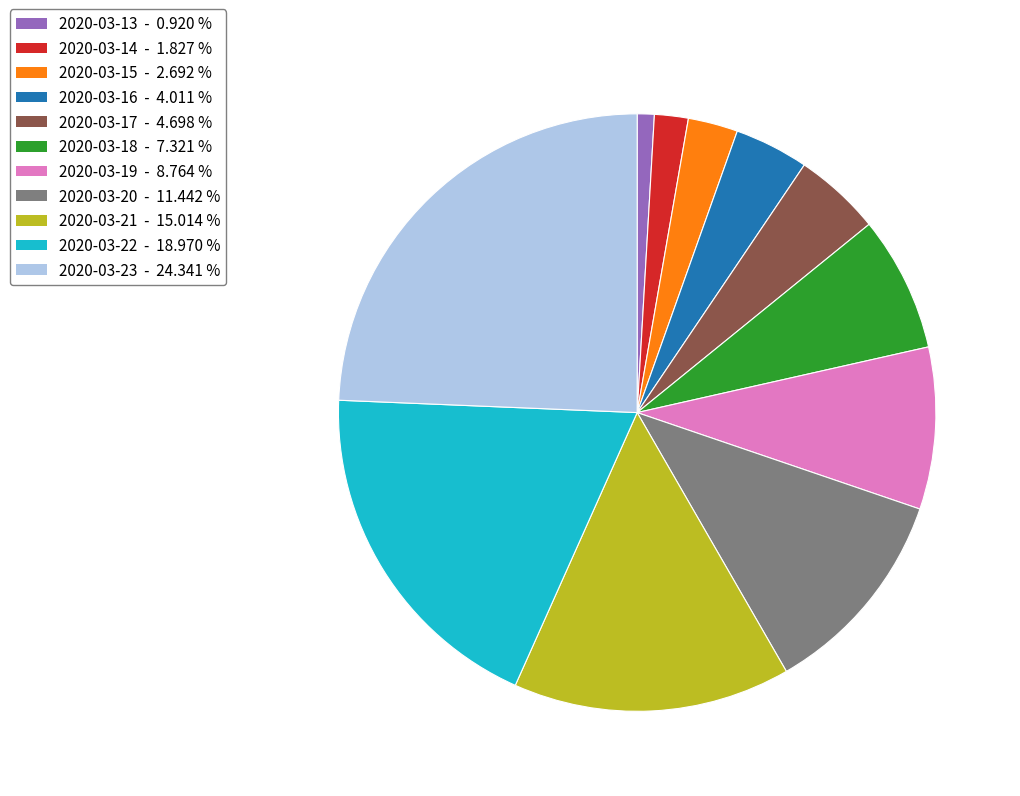

The 2020-03-15 slice represents 3% of the pie. True or false?

True